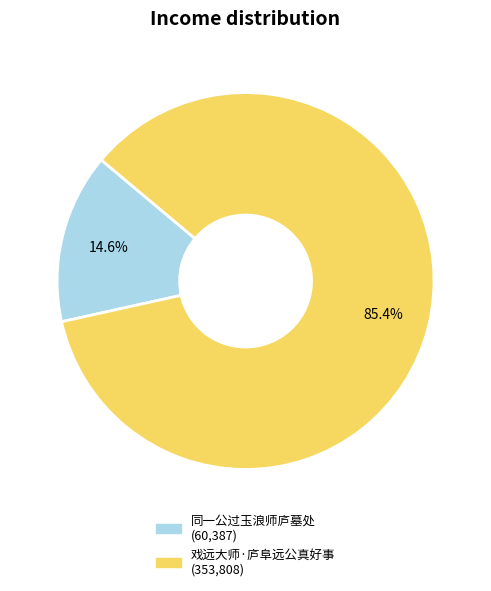

Which slice is the smallest?

同一公过玉浪师庐墓处